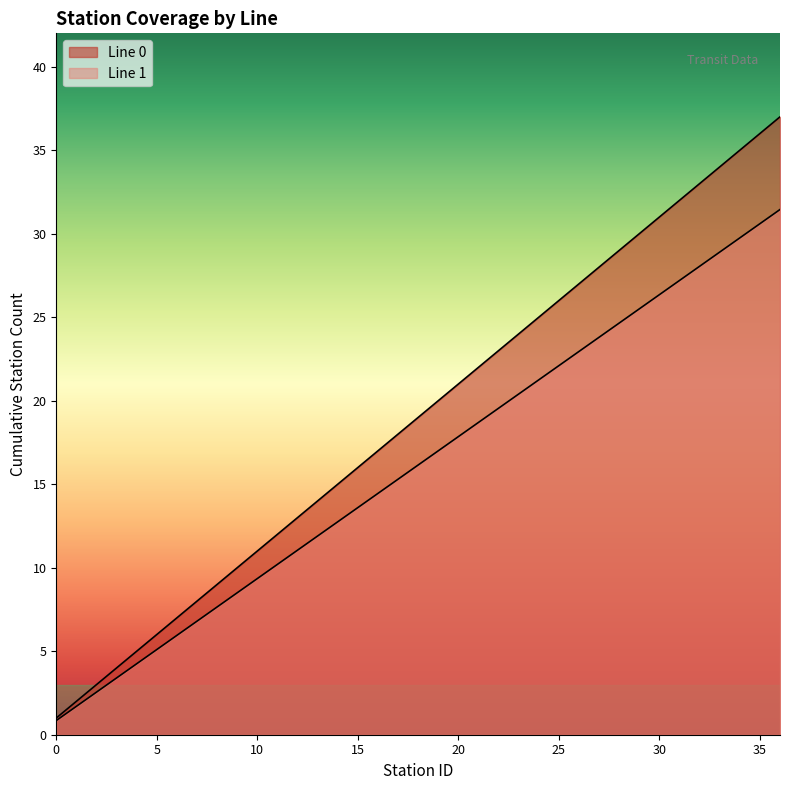

Between 7 and 30, which series saw the biggest shift?

Line 0